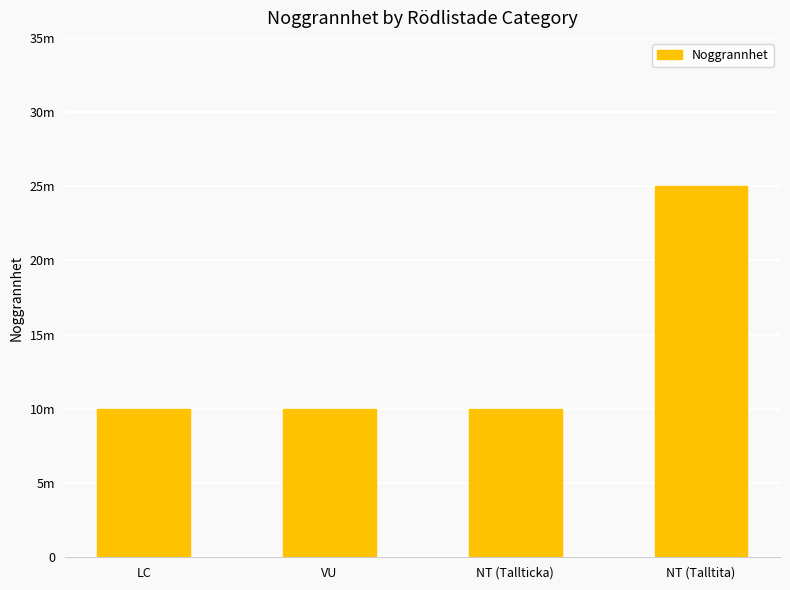

What is the approximate value at NT (Talltita), to the nearest 5?

25